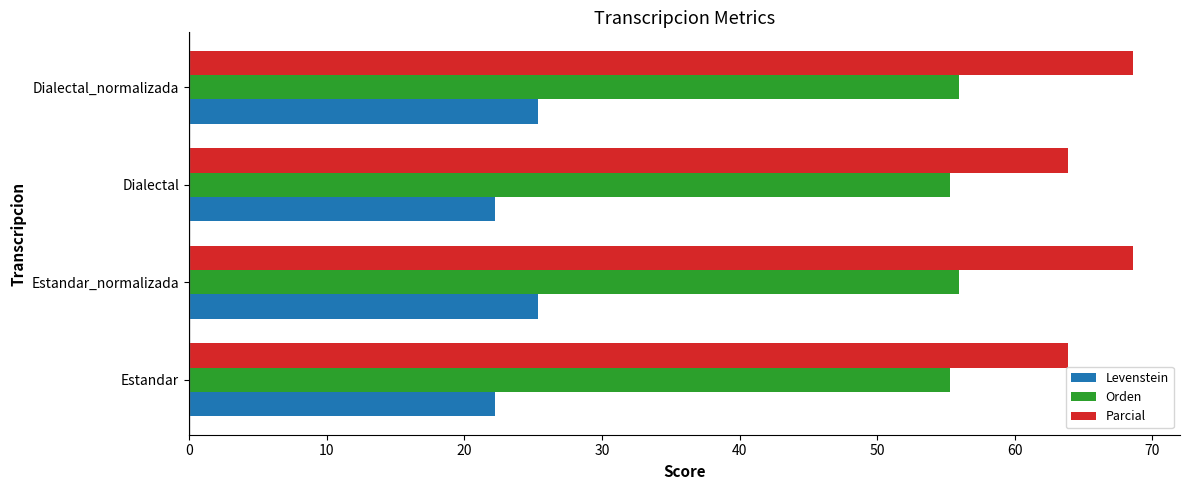

At how many categories does at least one series exceed 36?

4